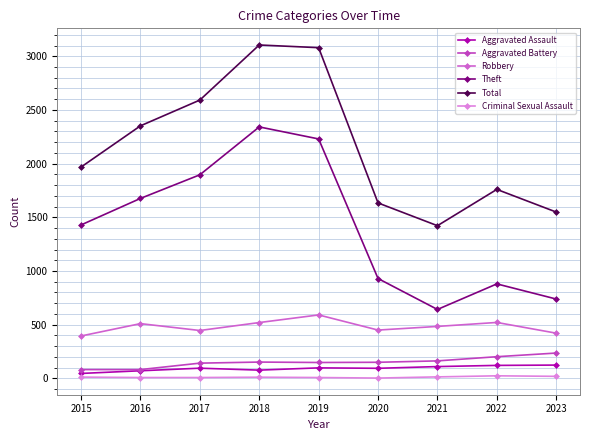

Where does the Criminal Sexual Assault series first go above 11?

2015